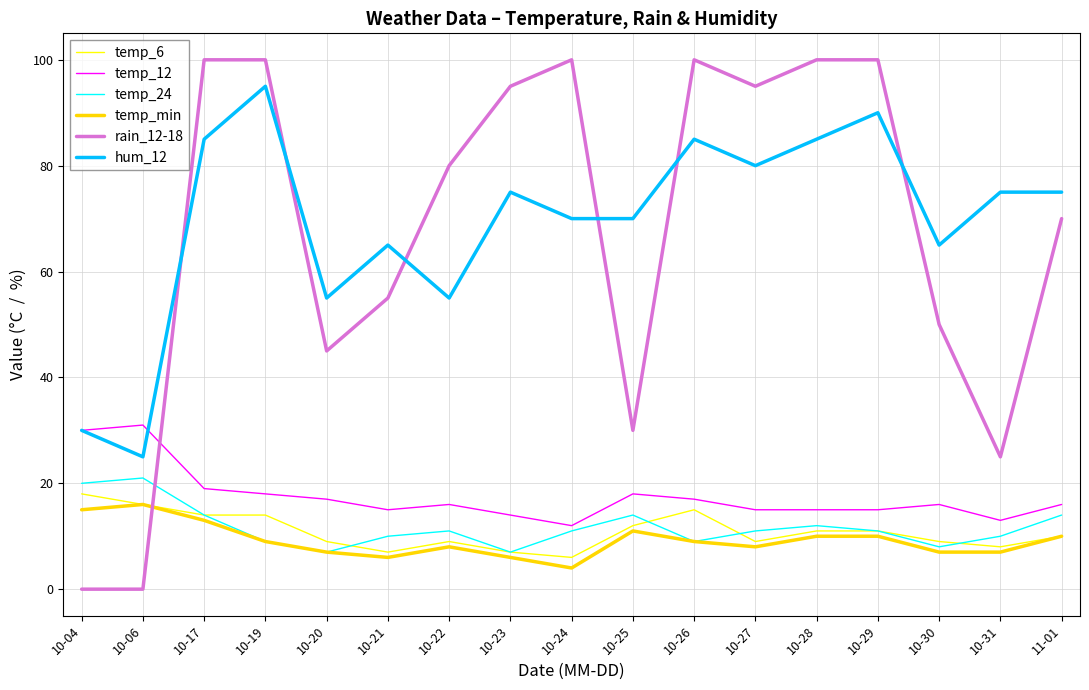

Is this an area chart (filled region under the line)?

No